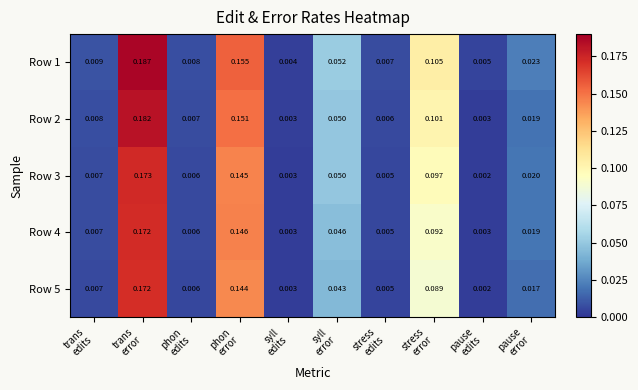

Which series has the largest range (max minus min)?

Row 1